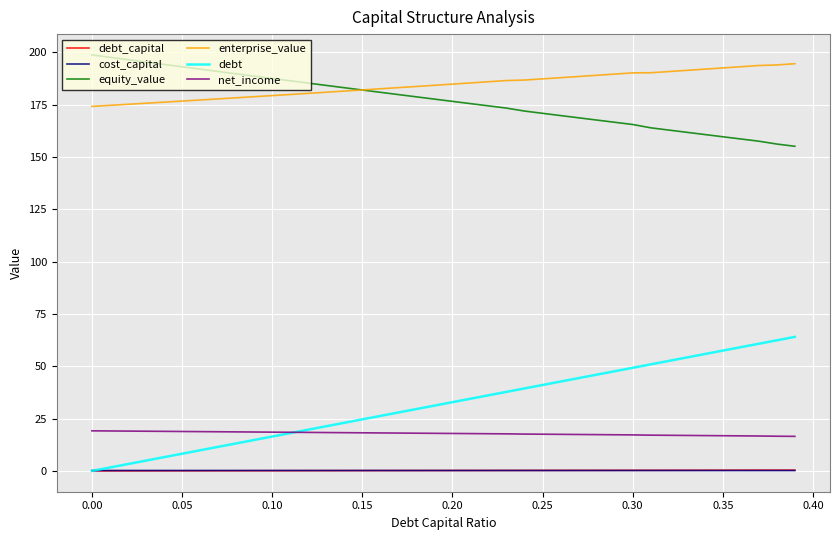

What is the greatest value displayed?

198.7